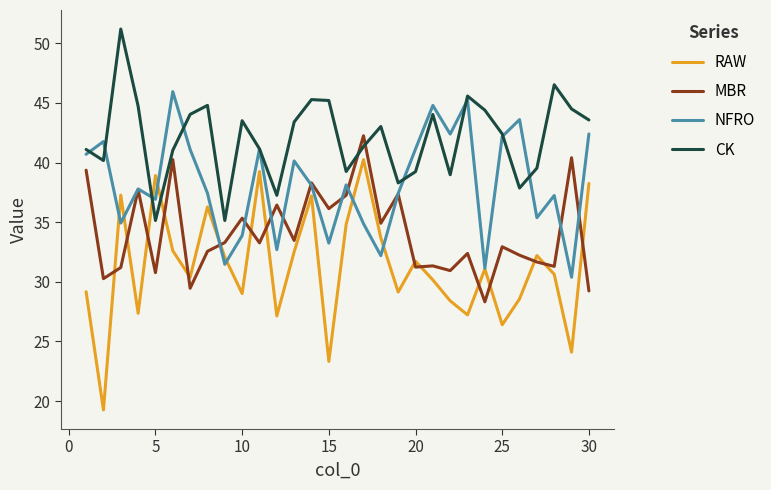

At how many categories does at least one series exceed 49?

1